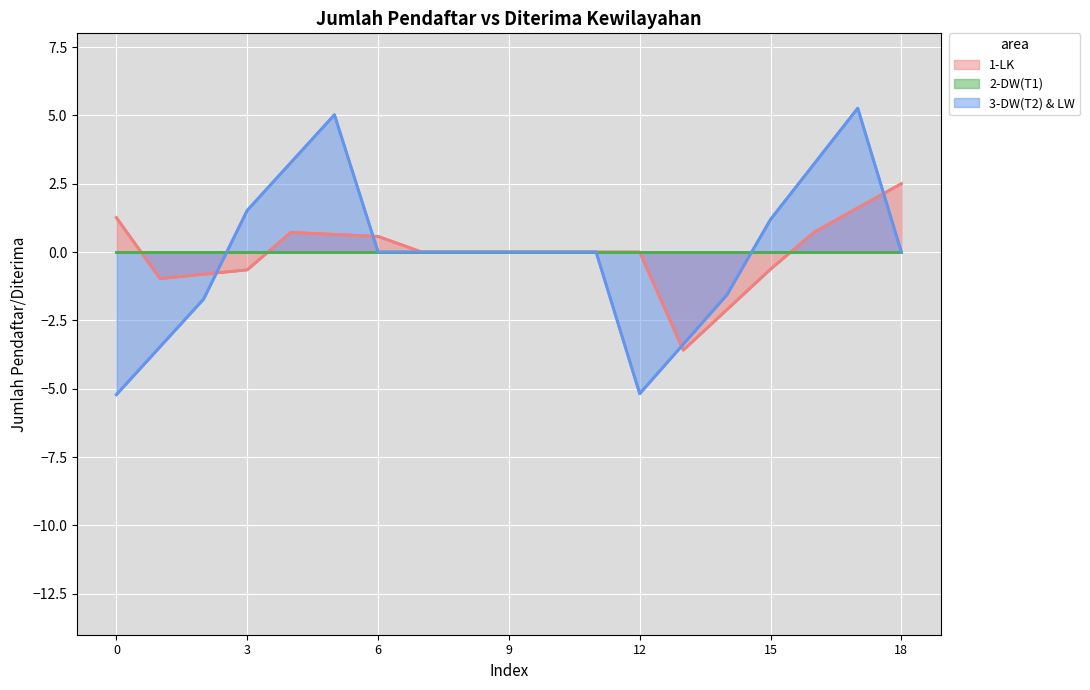

Is it true that 3-DW(T2) & LW equals 0.0 at 7?

True